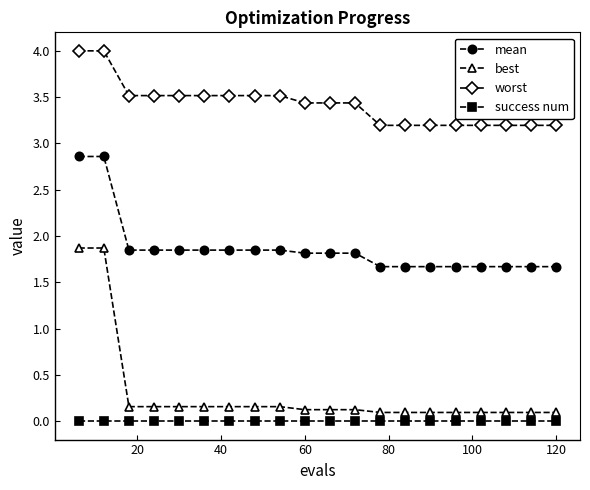

Which series has the largest total across all categories?

worst